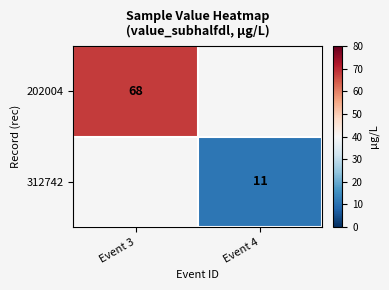

True or false: 312742 has a value of 15 at Event 4.

False